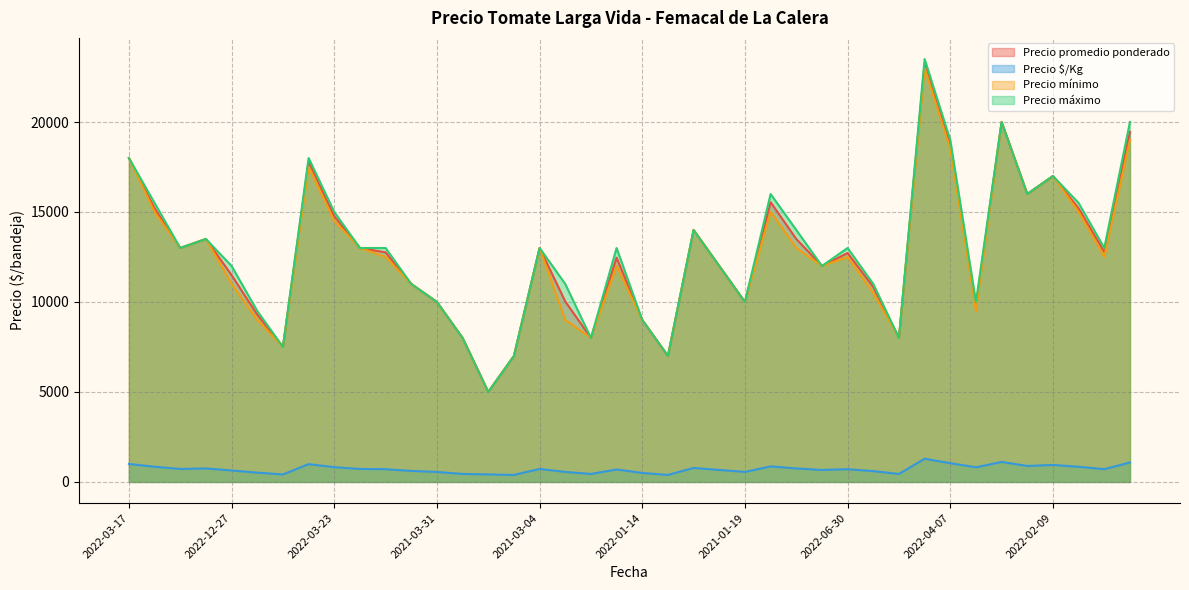

What is the value of the Precio promedio ponderado point at the 37th from the left?

17000